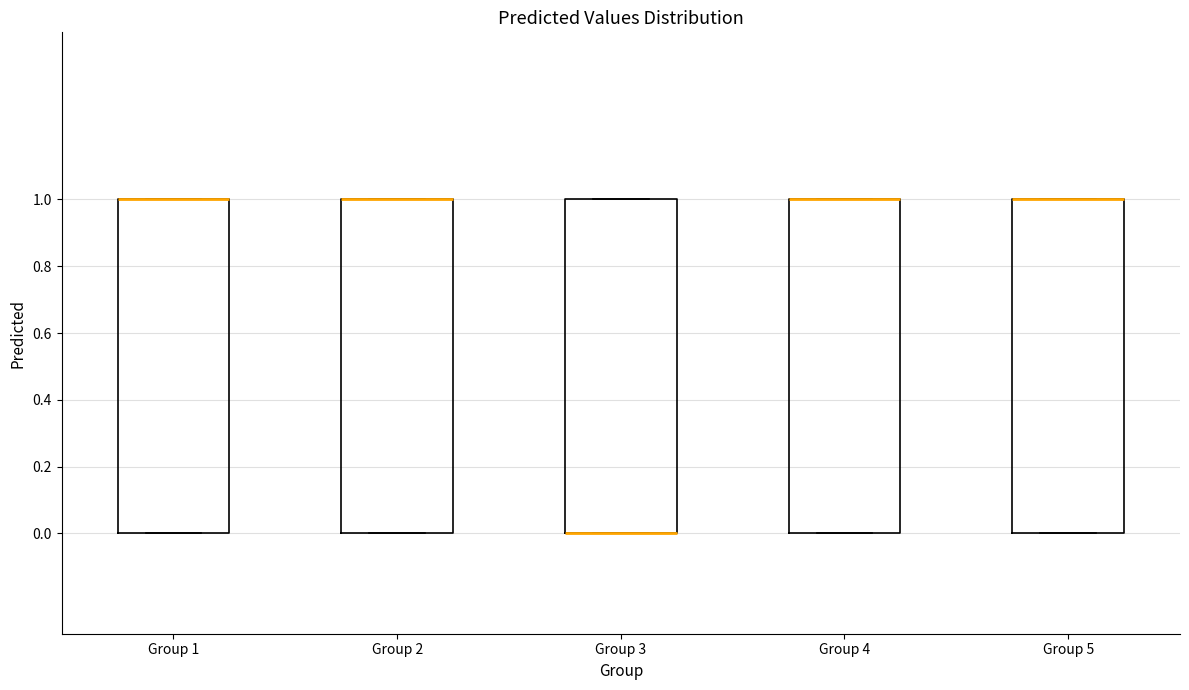

Reading left to right, read every box against the y-axis: the position of its median line, the range the box covers, and the ends of its whiskers. The values are not printed on the chart, so give them approximately, as read against the axis.

Group 1: median 1 (drawn on the box's upper edge), box 0 to 1, whiskers 0 to 1
Group 2: median 1 (drawn on the box's upper edge), box 0 to 1, whiskers 0 to 1
Group 3: median 0 (drawn on the box's lower edge), box 0 to 1, whiskers 0 to 1
Group 4: median 1 (drawn on the box's upper edge), box 0 to 1, whiskers 0 to 1
Group 5: median 1 (drawn on the box's upper edge), box 0 to 1, whiskers 0 to 1